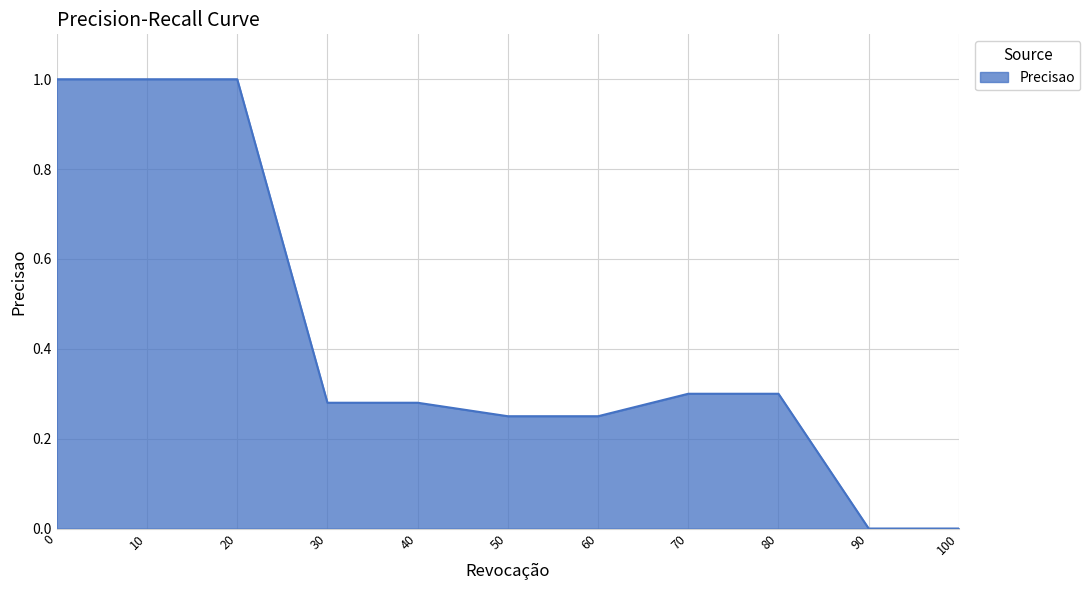

What is the sum of all values?

4.7